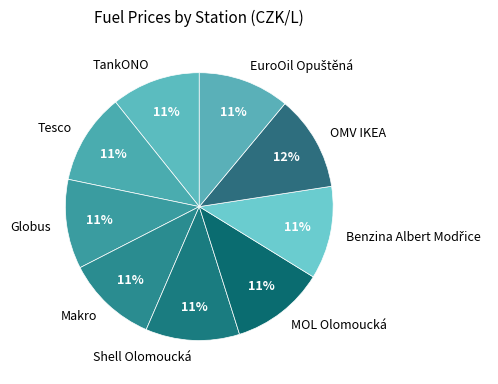

The Makro slice represents 25% of the pie. True or false?

False